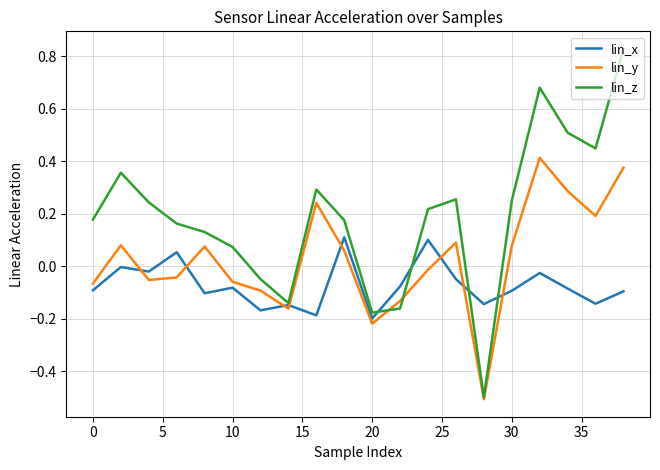

True or false: lin_x has more than 1 points higher than both neighbors.

True